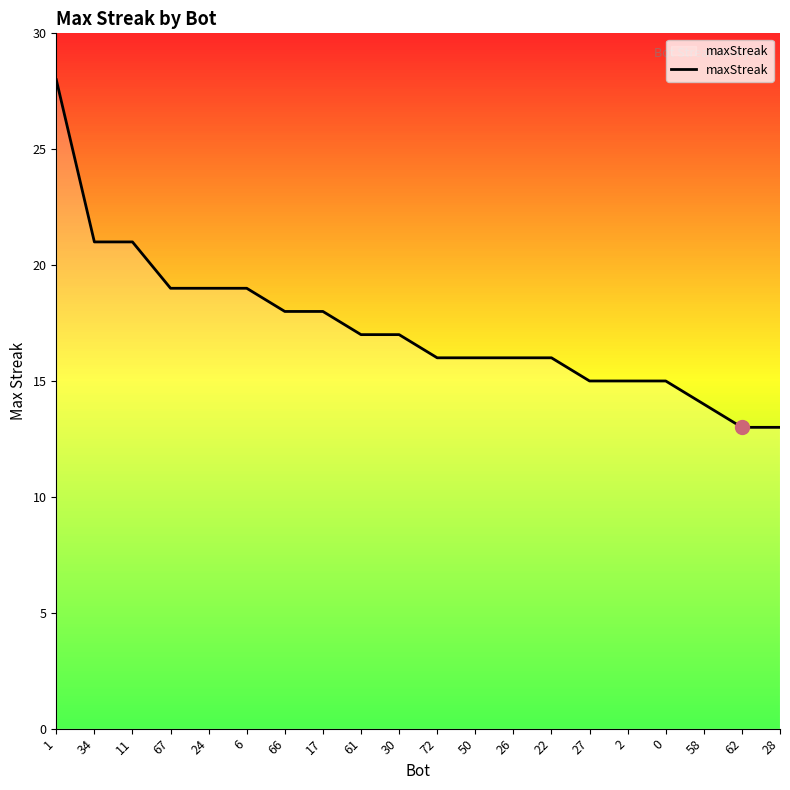

Which category has the highest value across all series?

1